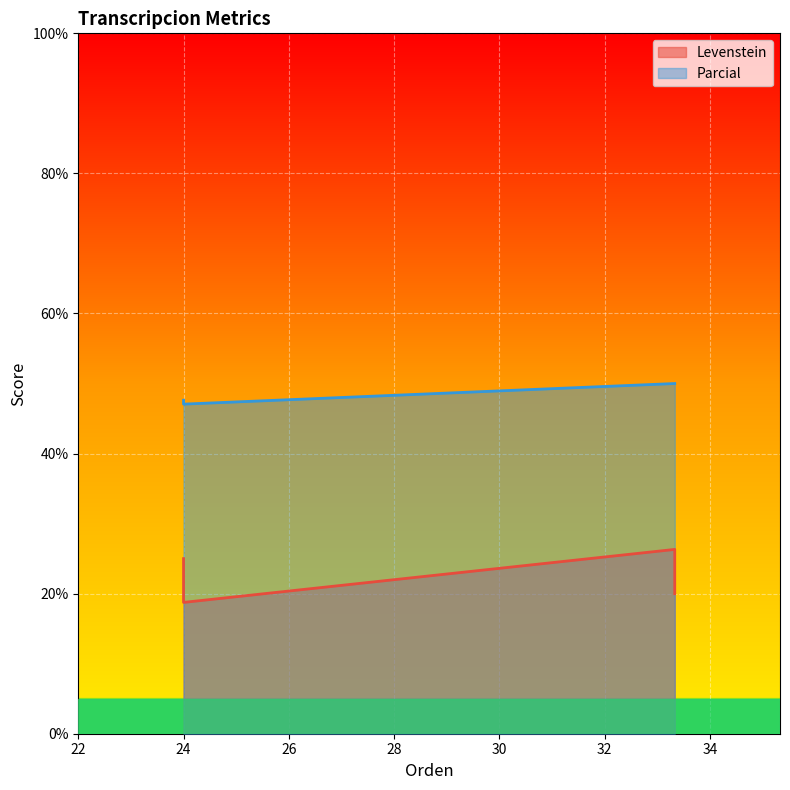

What are all the series names shown in the legend?

Levenstein, Parcial